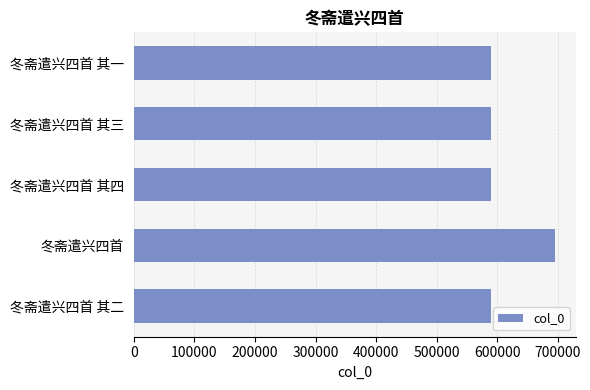

The chart shows a value of 590038 at 冬斋遣兴四首 其二. True or false?

True